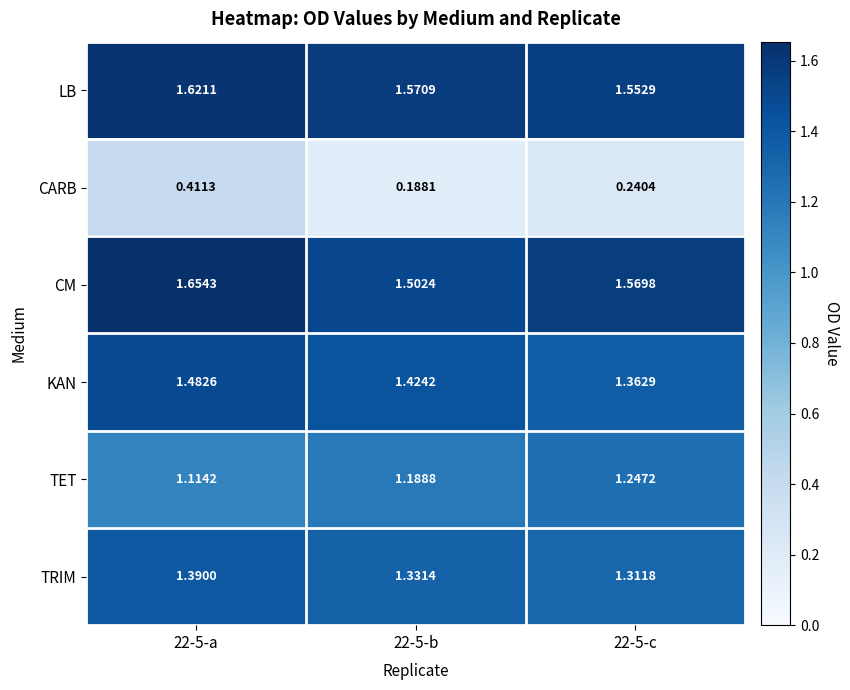

Rank the series by their maximum value, from highest to lowest.

CM, LB, KAN, TRIM, TET, CARB